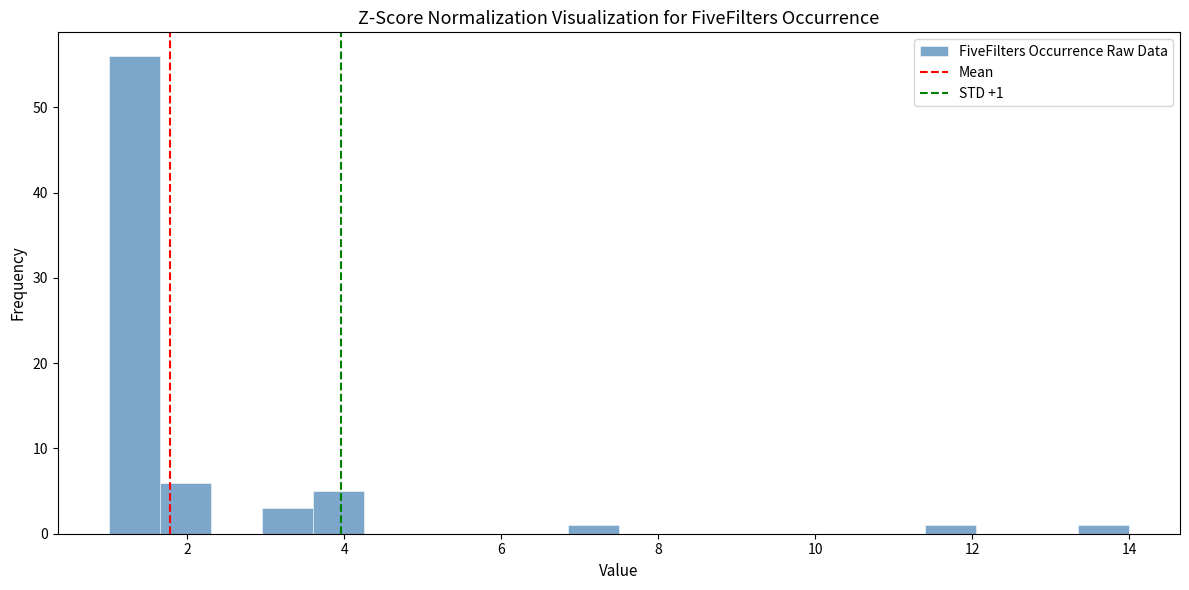

Around what value on the x-axis is the tallest bar? Give the approximate position of its centre, as read against the axis.

1.4